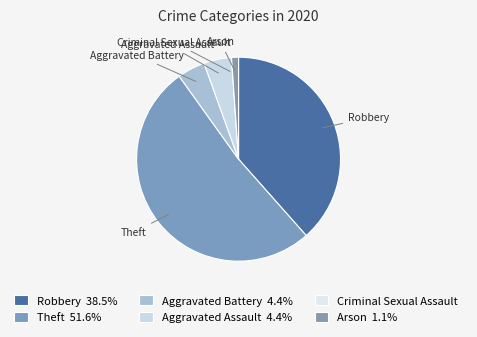

Is there any slice that represents more than half of the pie?

Yes